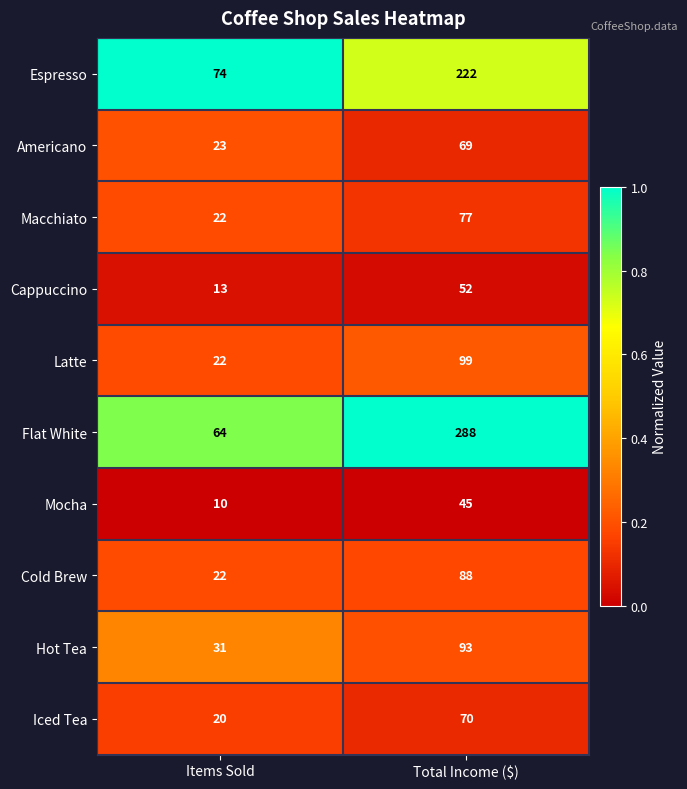

Reading left to right, transcribe all the data shown in this chart.

Espresso: Items Sold=74	Total Income ($)=222
Americano: Items Sold=23	Total Income ($)=69
Macchiato: Items Sold=22	Total Income ($)=77
Cappuccino: Items Sold=13	Total Income ($)=52
Latte: Items Sold=22	Total Income ($)=99
Flat White: Items Sold=64	Total Income ($)=288
Mocha: Items Sold=10	Total Income ($)=45
Cold Brew: Items Sold=22	Total Income ($)=88
Hot Tea: Items Sold=31	Total Income ($)=93
Iced Tea: Items Sold=20	Total Income ($)=70